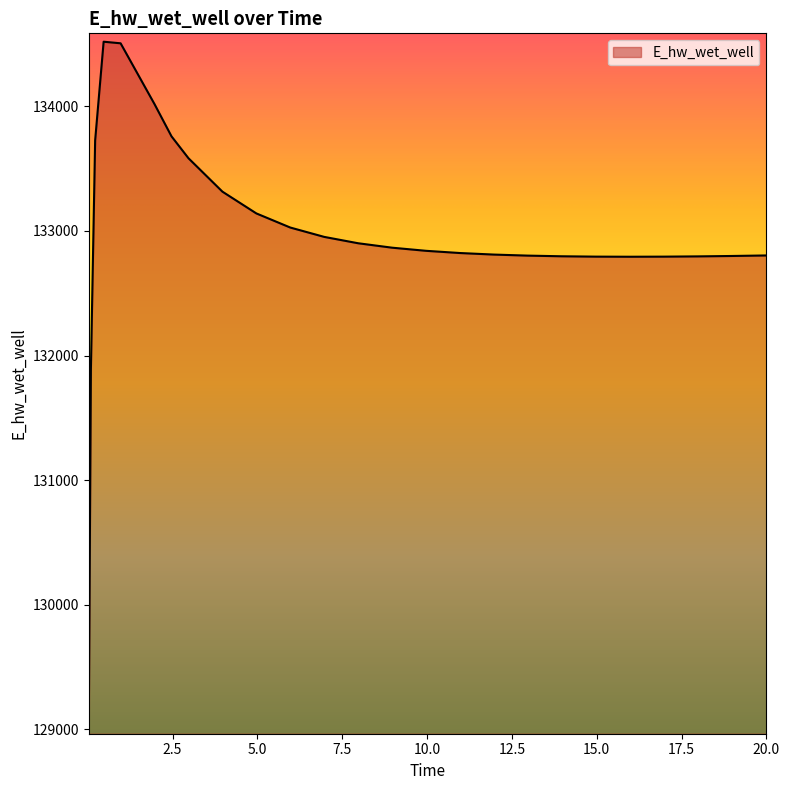

What is the smallest value displayed?

129029.6